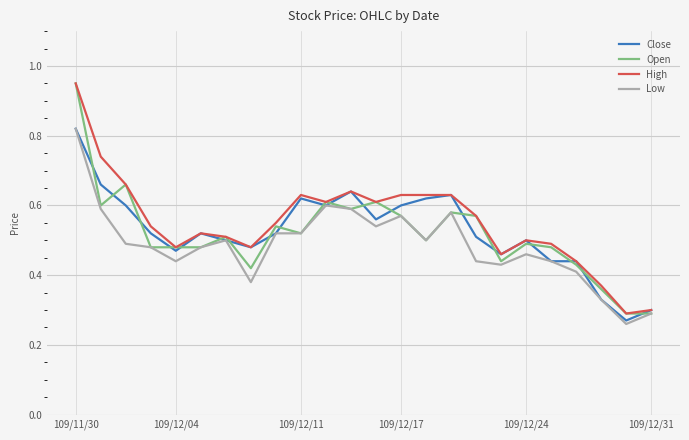

What is the value of the Low point at the 23rd from the left?

0.3